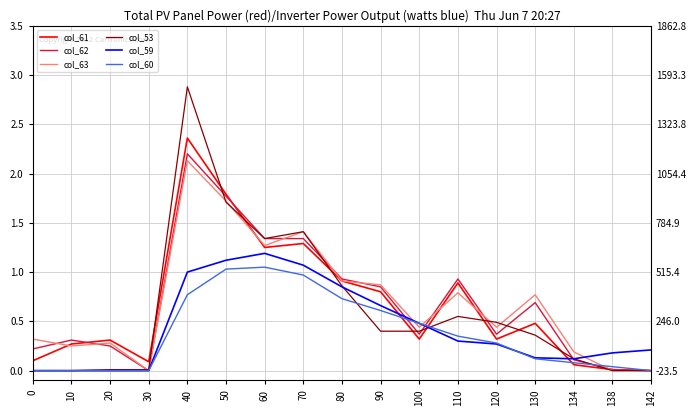

What is the difference between the col_63 values at 30 and 40?

2.1